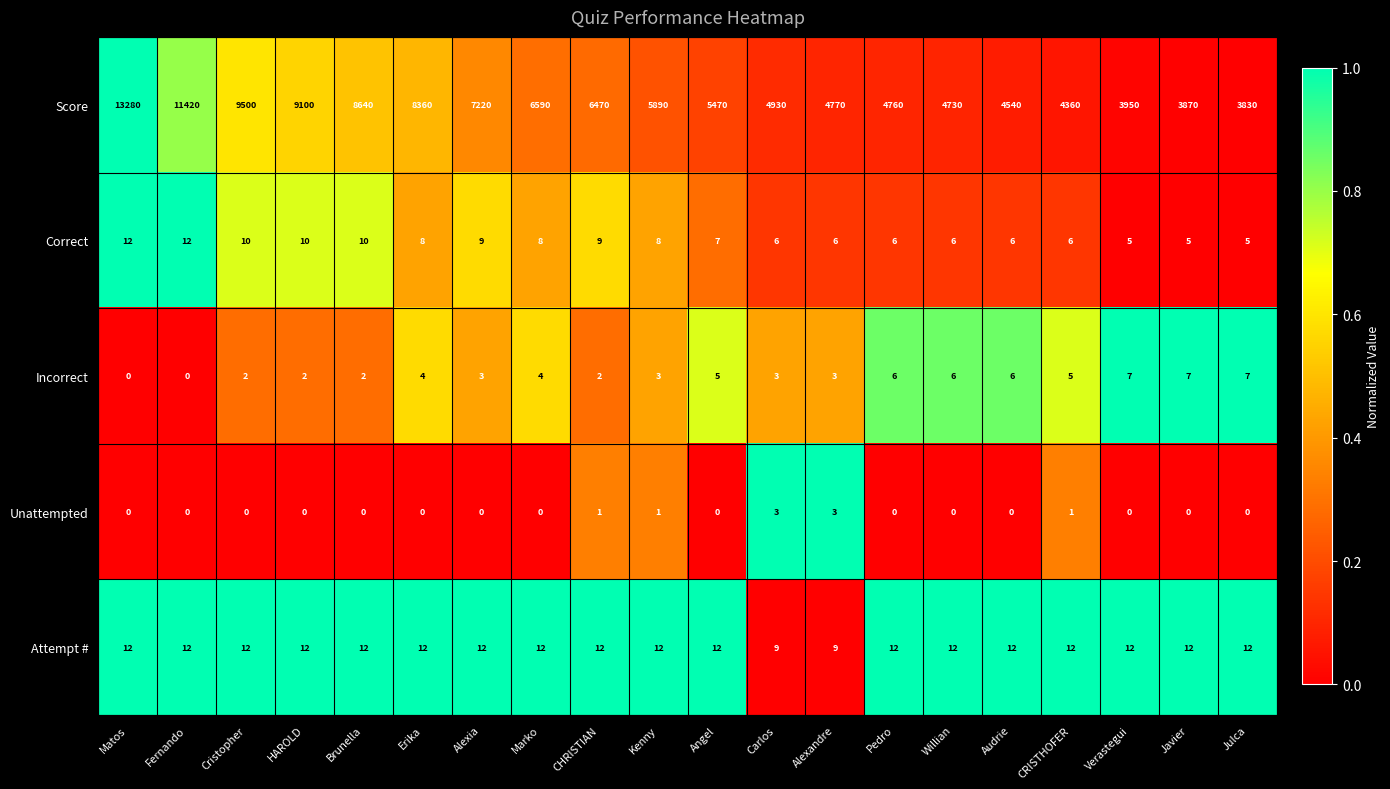

What value does the Unattempted series have at Alexandre?

3